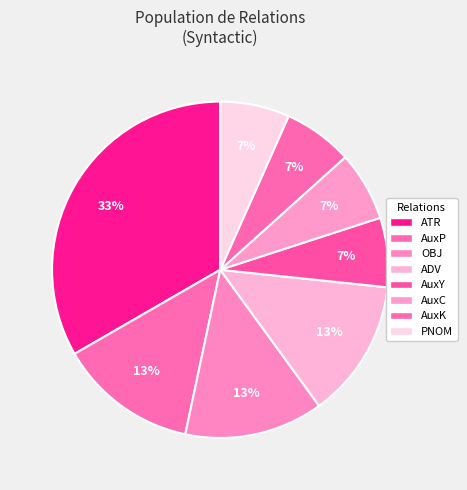

How many slices are in this pie chart?

8